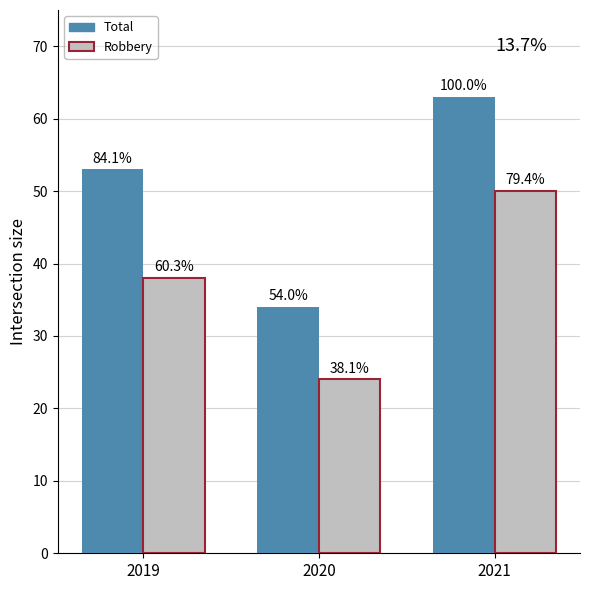

Which series has the widest spread of values?

Total